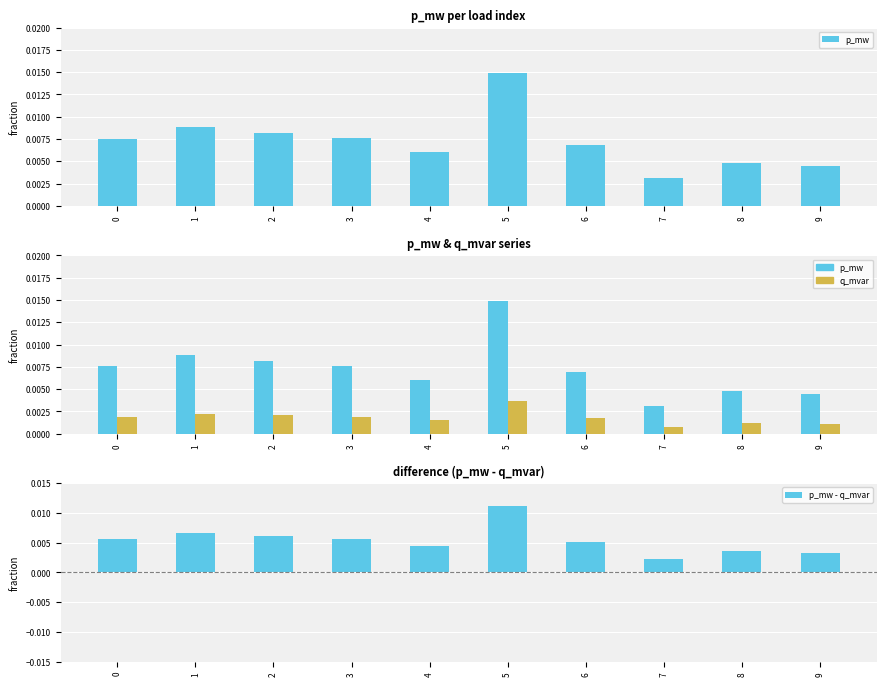

Count the number of data series in this chart.

3